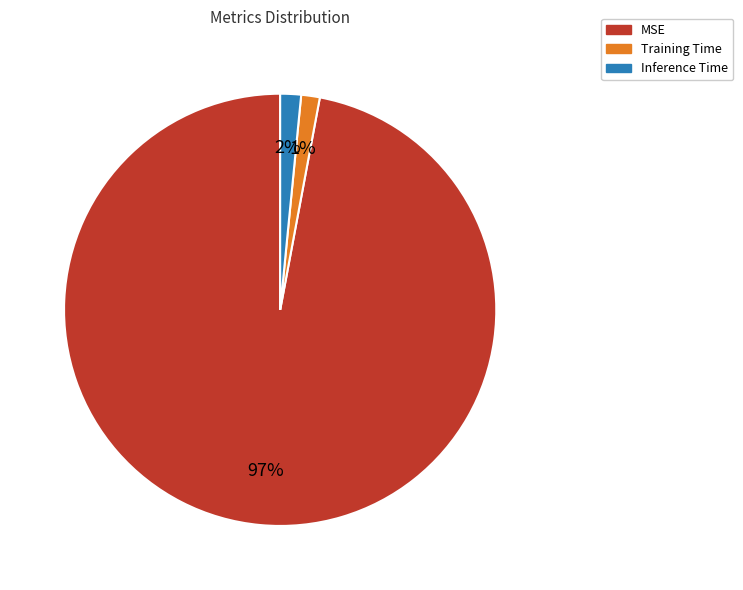

Is the sum of MSE and Training Time greater than half?

Yes